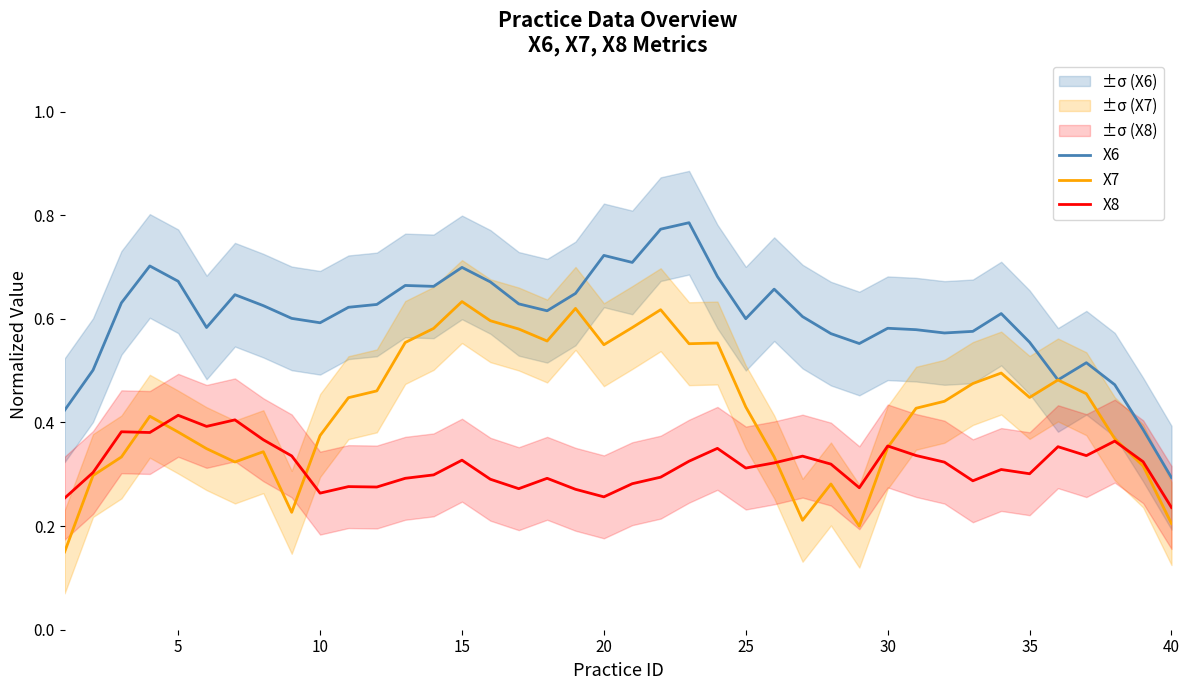

True or false: X6 has a value of 0.7 at 15.

True